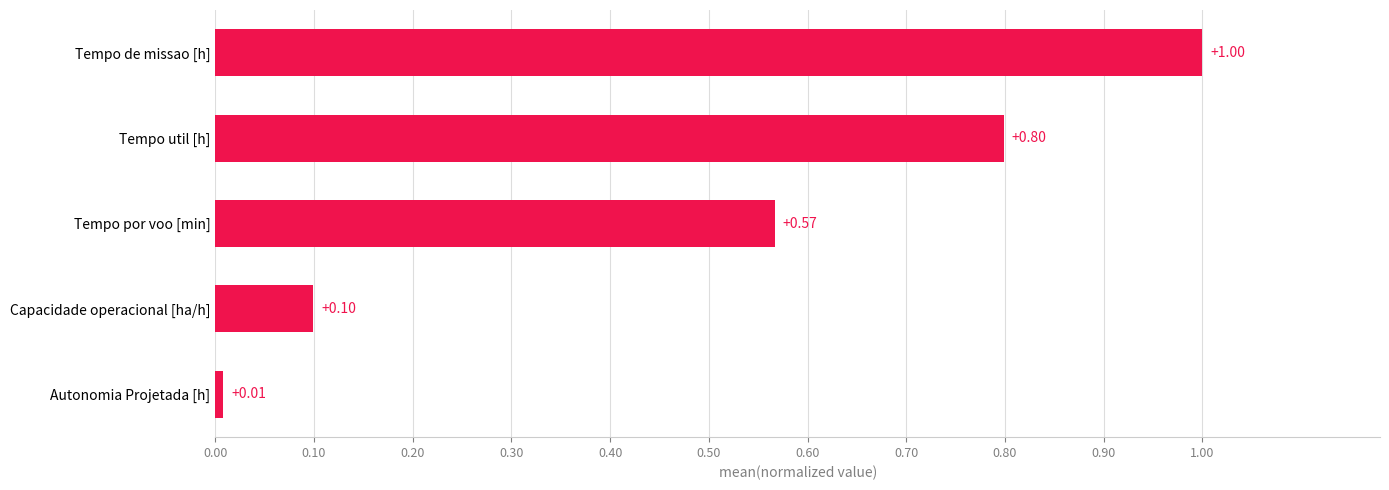

List the labels in order of value, largest first.

Tempo de missao [h], Tempo util [h], Tempo por voo [min], Capacidade operacional [ha/h], Autonomia Projetada [h]